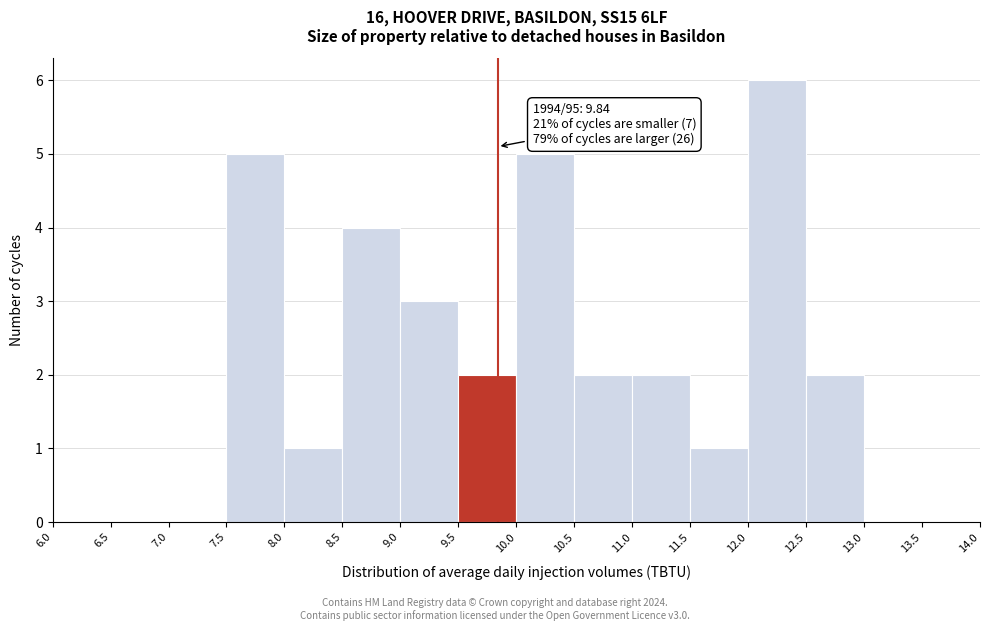

Which range on the x-axis has the tallest bar?

12.0 to 12.5